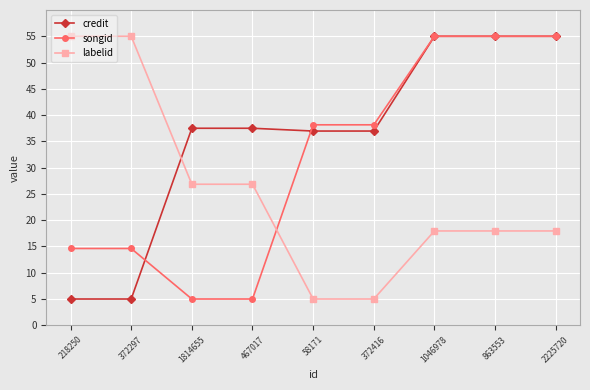

Between 372297 and 1046978, which series saw the biggest shift?

credit